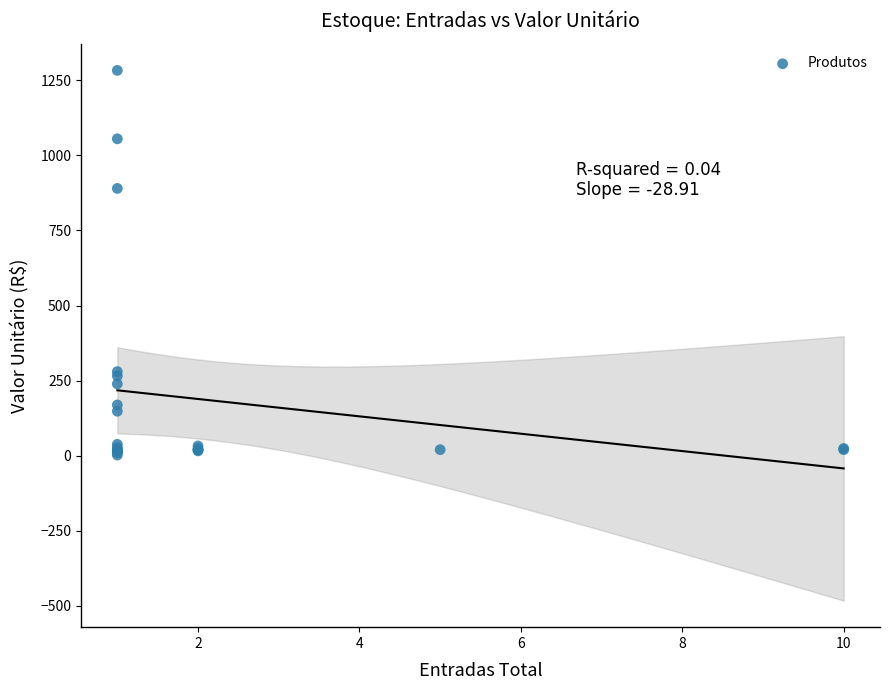

What Y value in the scatter plot is closest to 642?

889.9